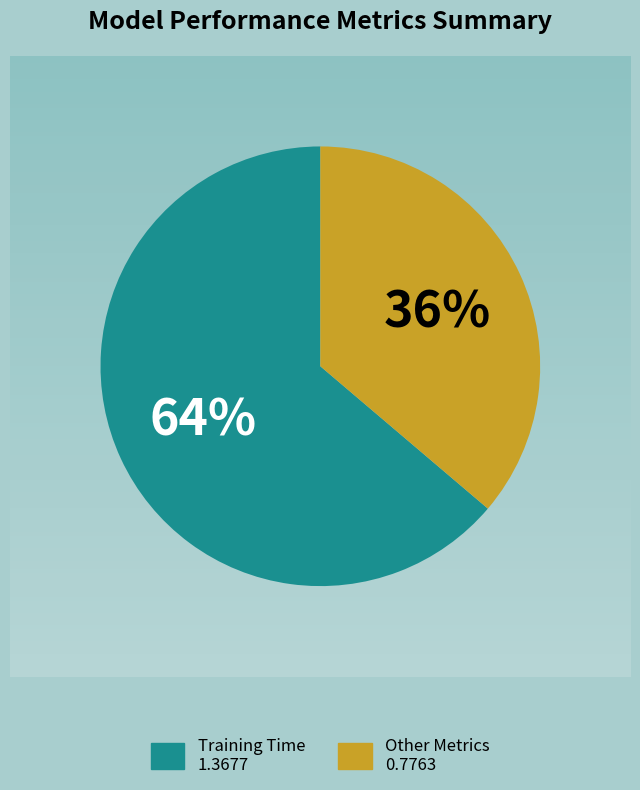

Count the number of slices in the pie.

2